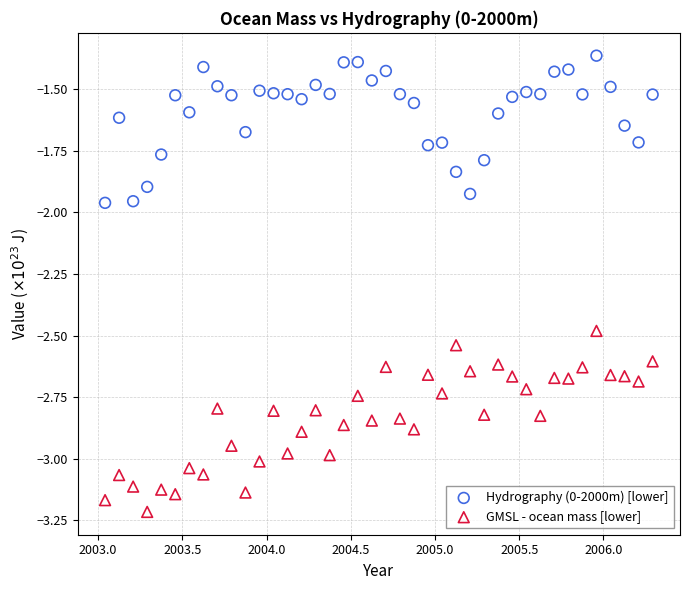

What are all the series names shown in the legend?

Hydrography (0-2000m) [lower], GMSL - ocean mass [lower]